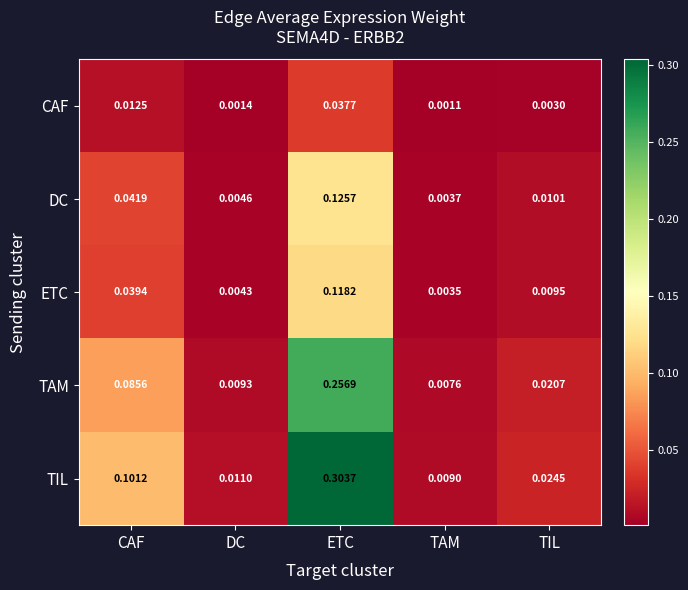

At how many categories does at least one series exceed 0?

5